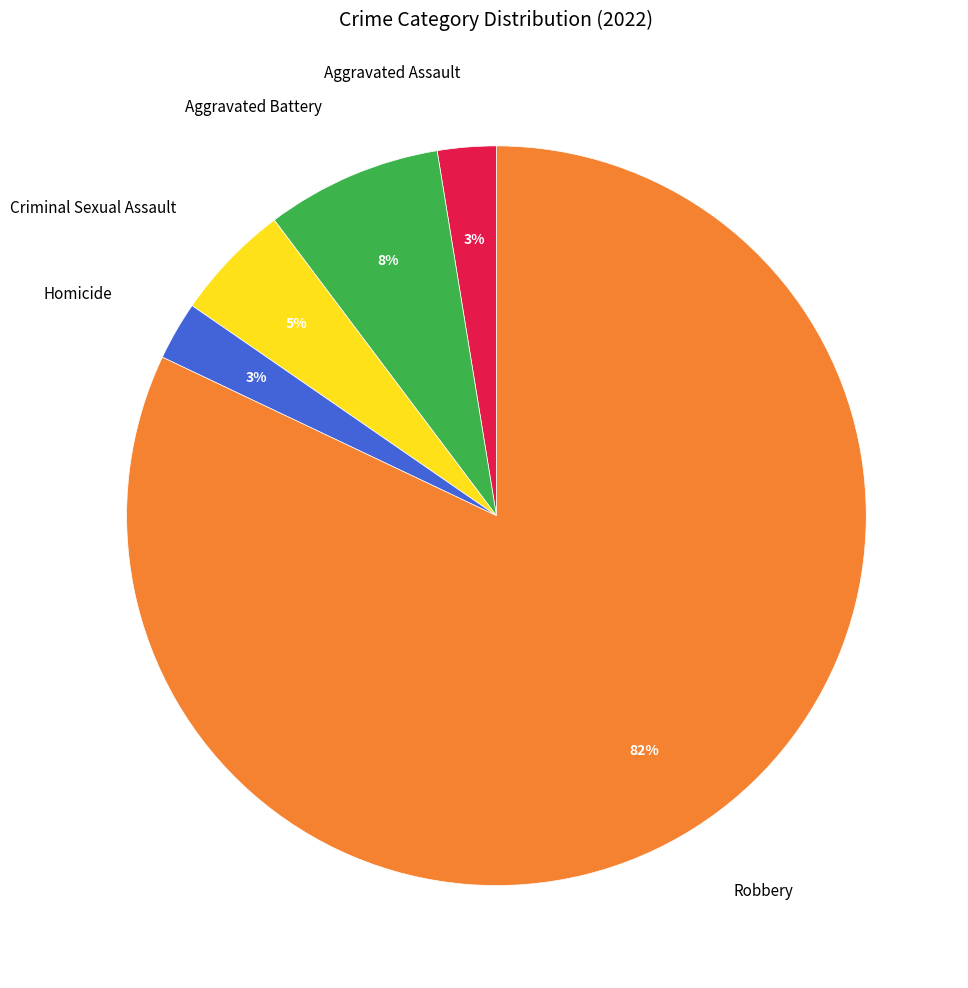

Which slice is the largest?

Robbery